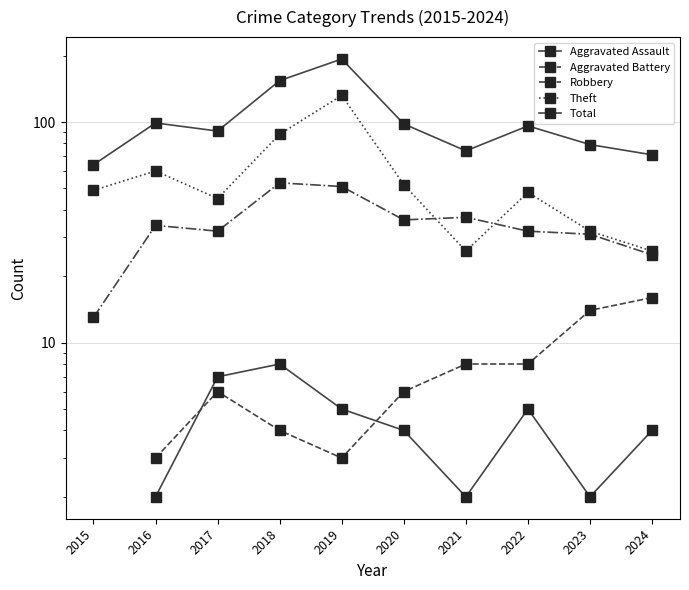

True or false: Aggravated Battery and Robbery intersect in this chart.

False